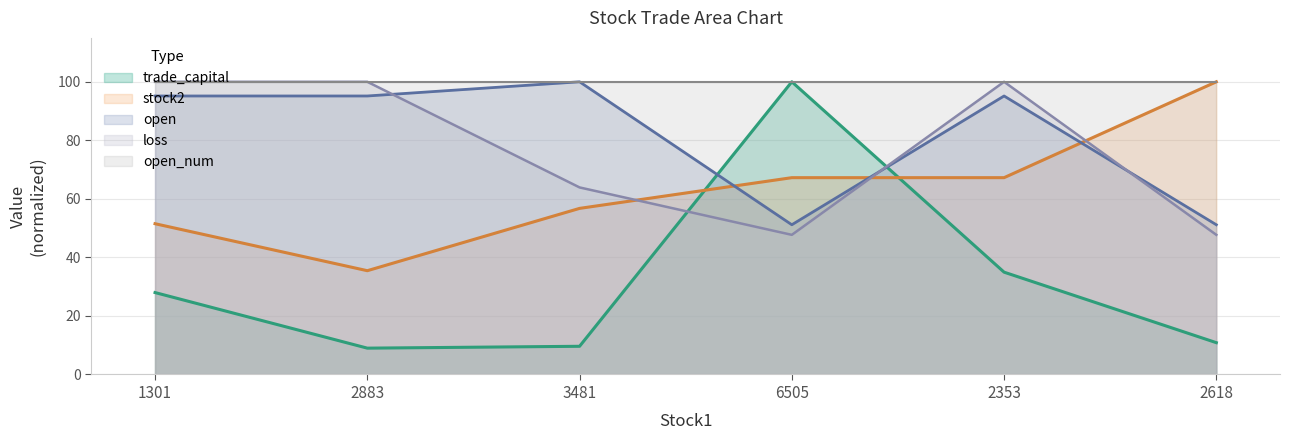

What is the label of the 2nd point from the left?

2883